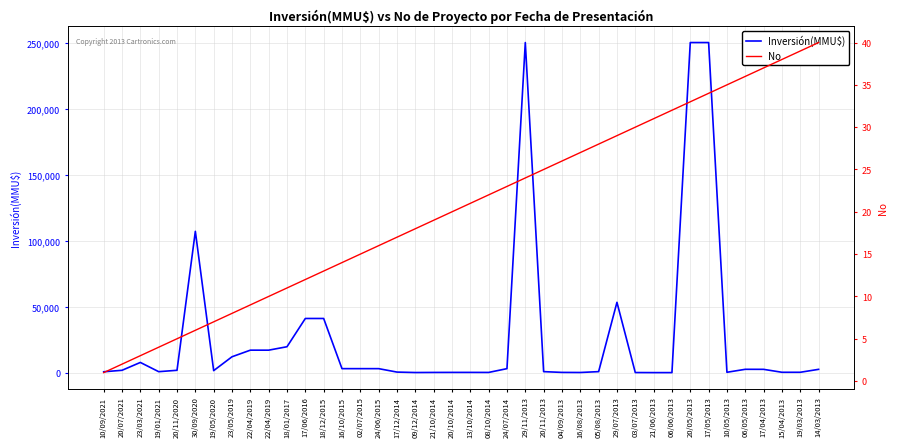

At which category is the sum across all series the highest?

17/05/2013